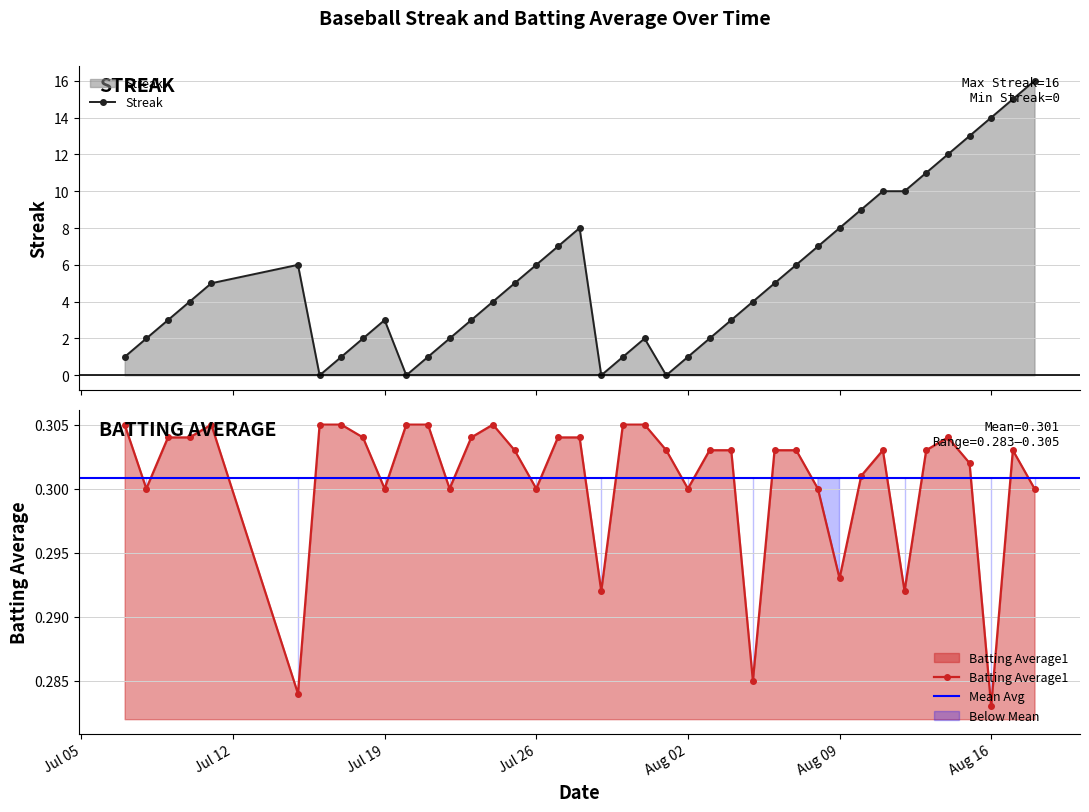

How many intersections are there between Streak and Batting Average1?

8